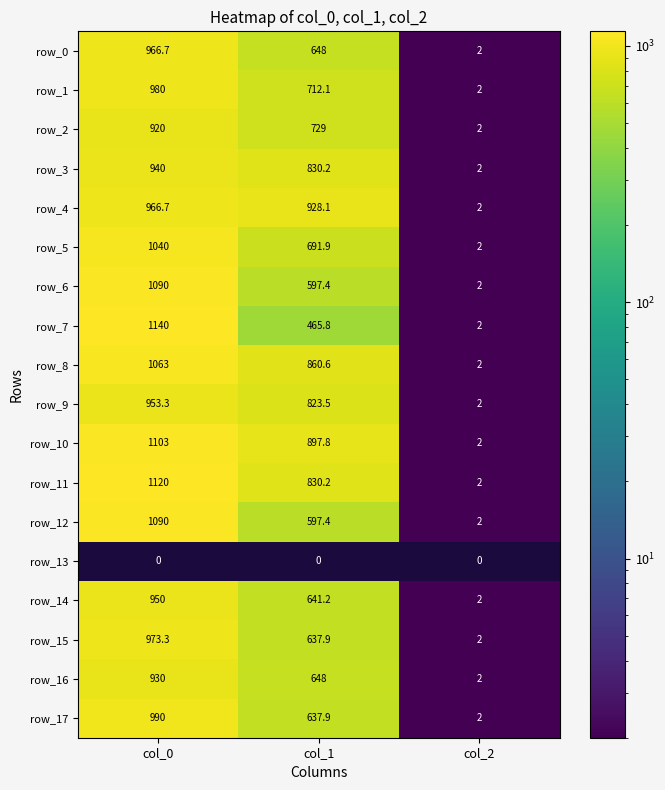

Rank the categories by row_14 value from lowest to highest.

col_2, col_1, col_0